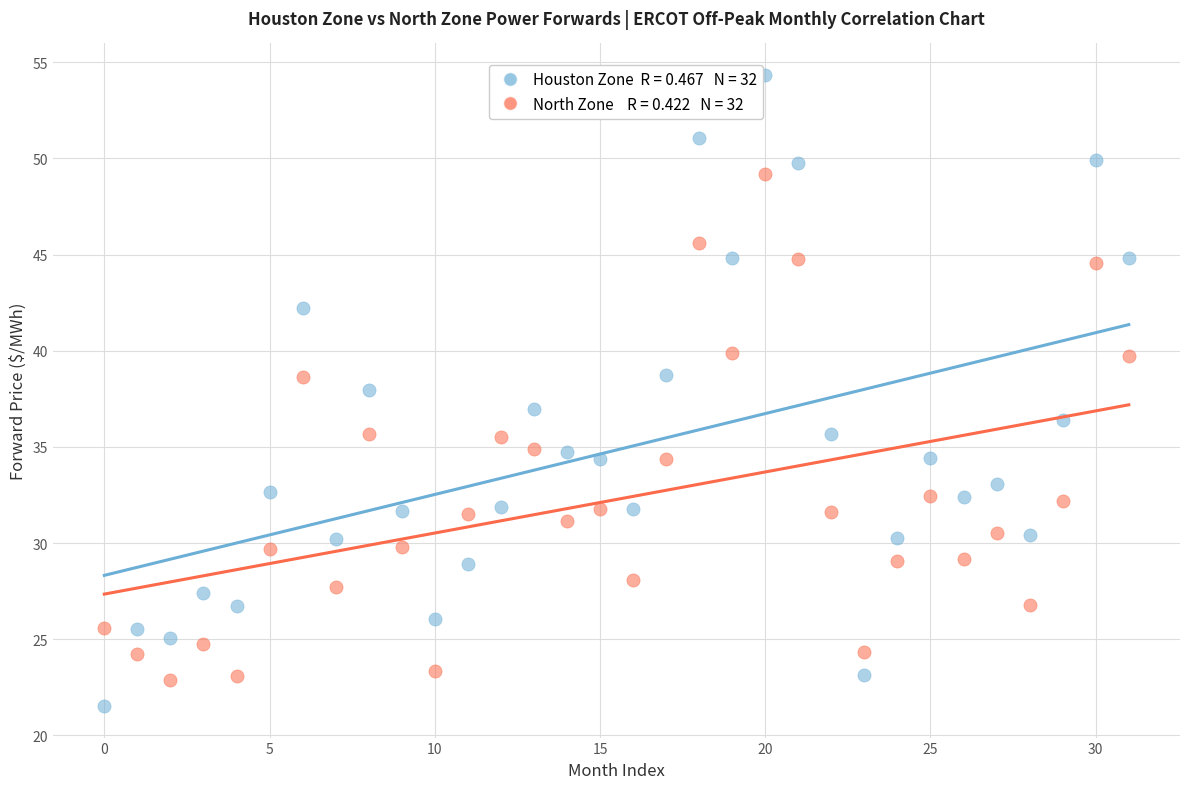

Across all data points, what is the range of Y values (max minus min)?

32.8